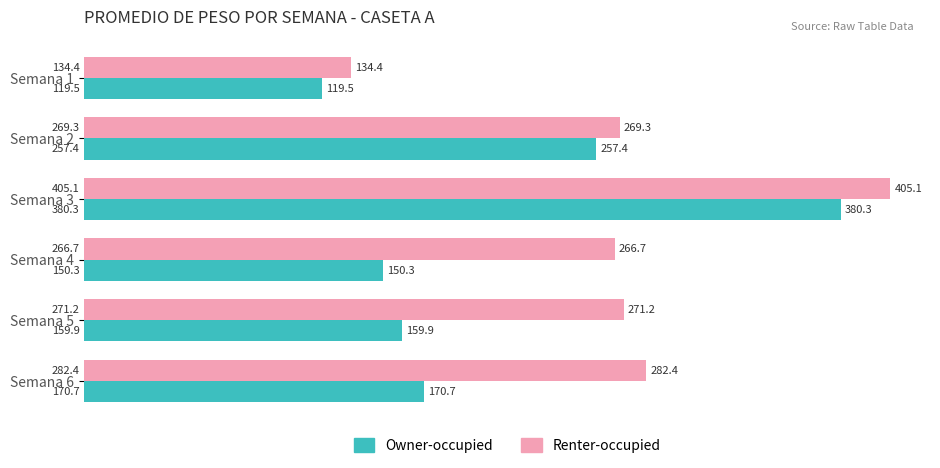

Is it true that Owner-occupied equals 231.9 at Semana 4?

False